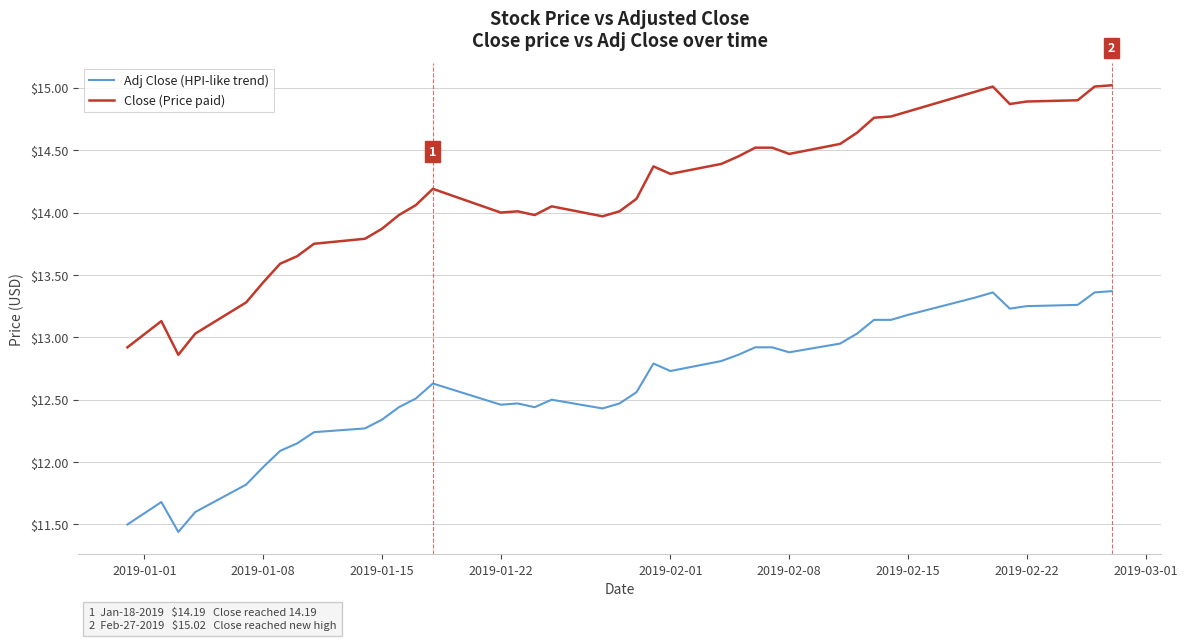

Which series has the widest spread of values?

Close (Price paid)